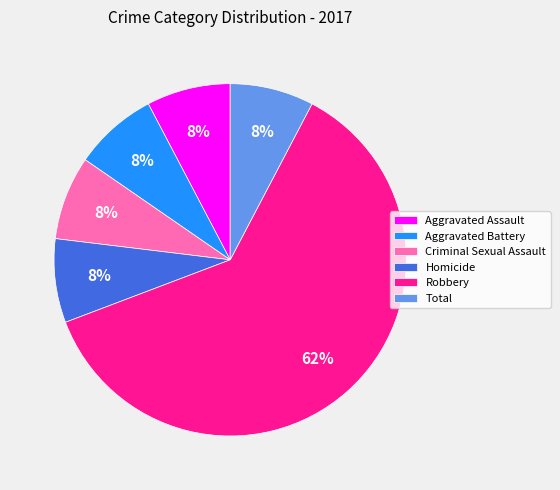

What percentage is the Total slice, to the nearest percent?

8%